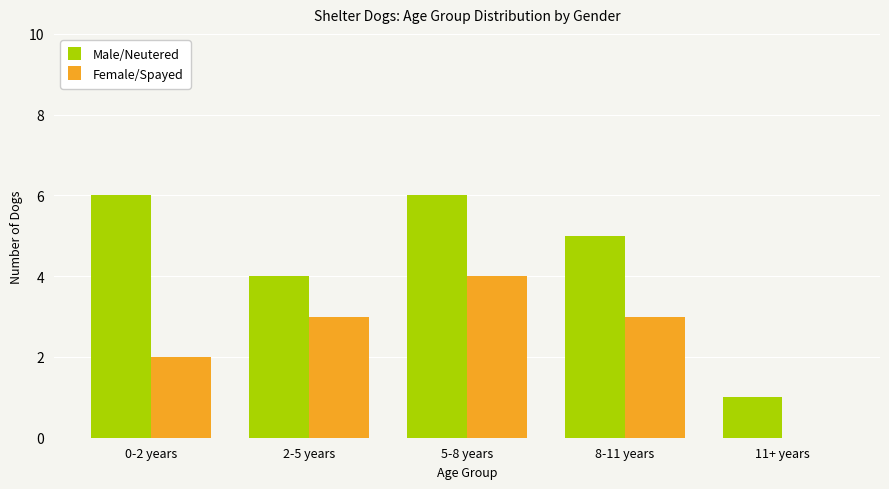

Between 8-11 years and 11+ years, which series saw the biggest shift?

Male/Neutered